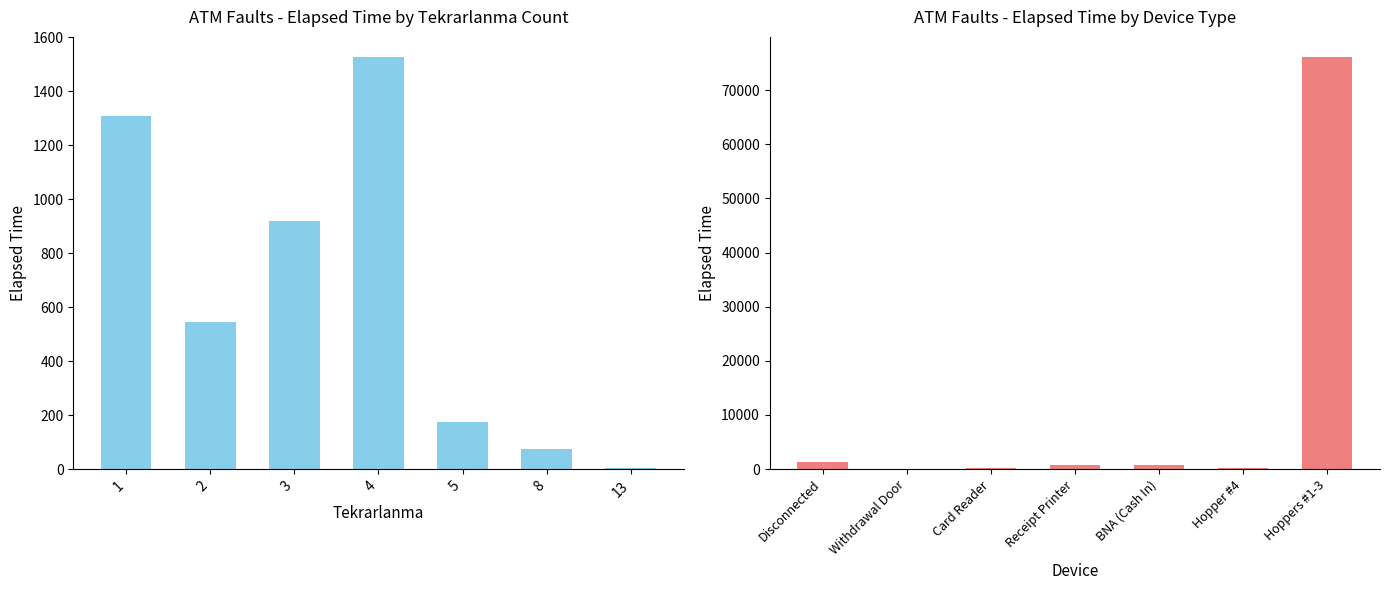

Count the number of values greater than 715.

3